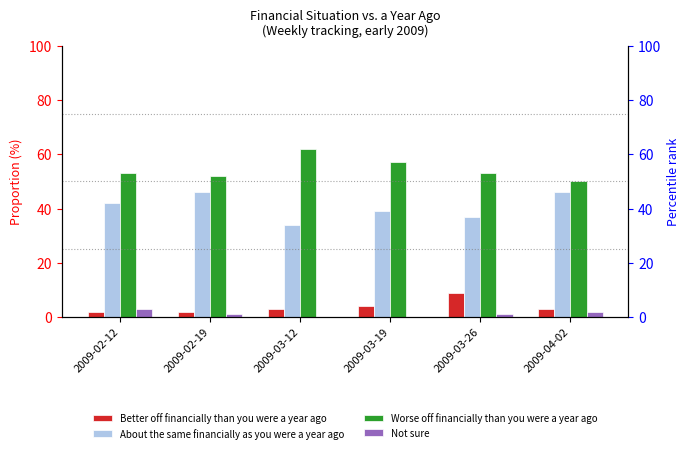

Reading right to left, list all the values displayed in this chart.

Better off financially than you were a year ago: 2009-04-02=3.0	2009-03-26=9.0	2009-03-19=4.0	2009-03-12=3.0	2009-02-19=2.0	2009-02-12=2.0
About the same financially as you were a year ago: 2009-04-02=46.0	2009-03-26=37.0	2009-03-19=39.0	2009-03-12=34.0	2009-02-19=46.0	2009-02-12=42.0
Worse off financially than you were a year ago: 2009-04-02=50.0	2009-03-26=53.0	2009-03-19=57.0	2009-03-12=62.0	2009-02-19=52.0	2009-02-12=53.0
Not sure: 2009-04-02=2.0	2009-03-26=1.0	2009-03-19=0.0	2009-03-12=0.0	2009-02-19=1.0	2009-02-12=3.0